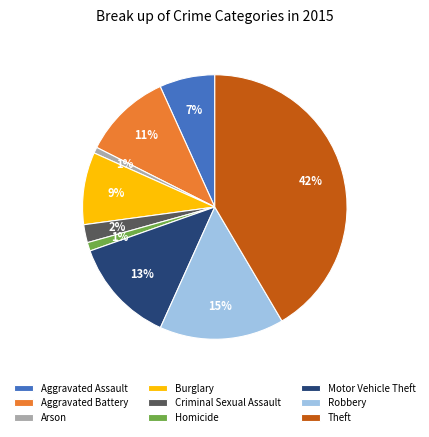

Which category has the biggest portion of the pie?

Theft